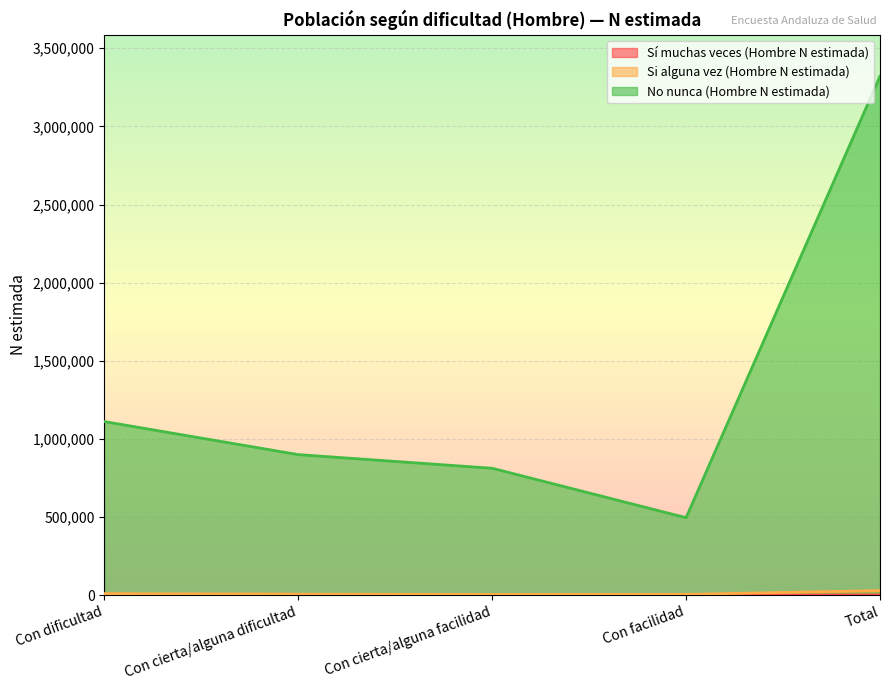

Which series has the largest range (max minus min)?

No nunca (Hombre N estimada)